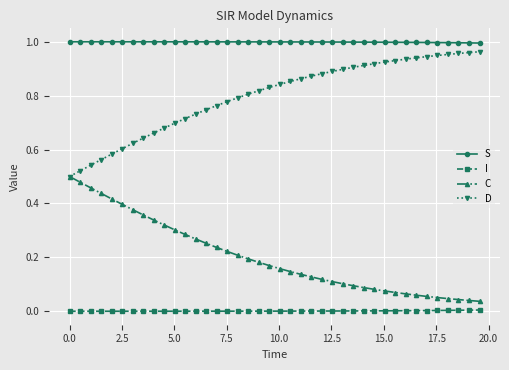

Which series has the largest total across all categories?

S